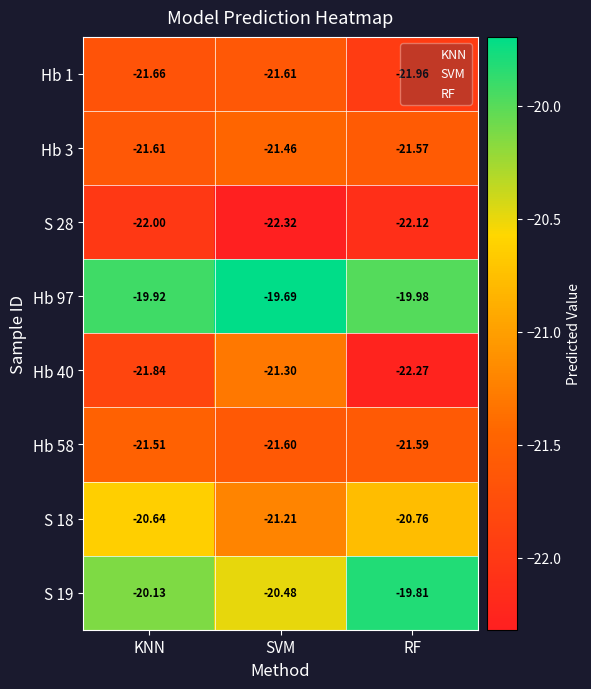

What is the total value across all series at SVM?

-169.7